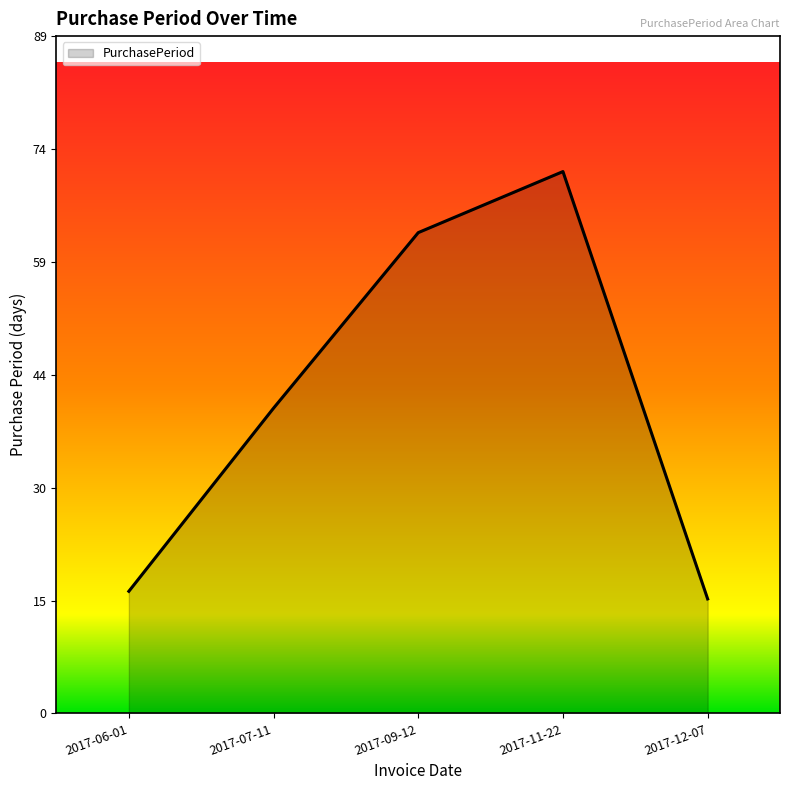

Reading right to left, transcribe all the data shown in this chart.

15	71	63	40	16